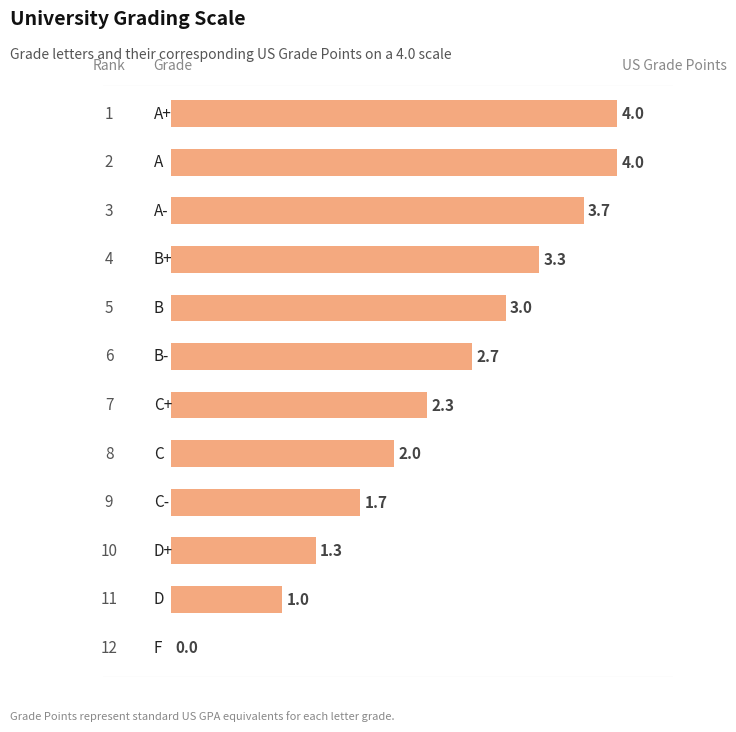

What is the sum of all values?

29.0